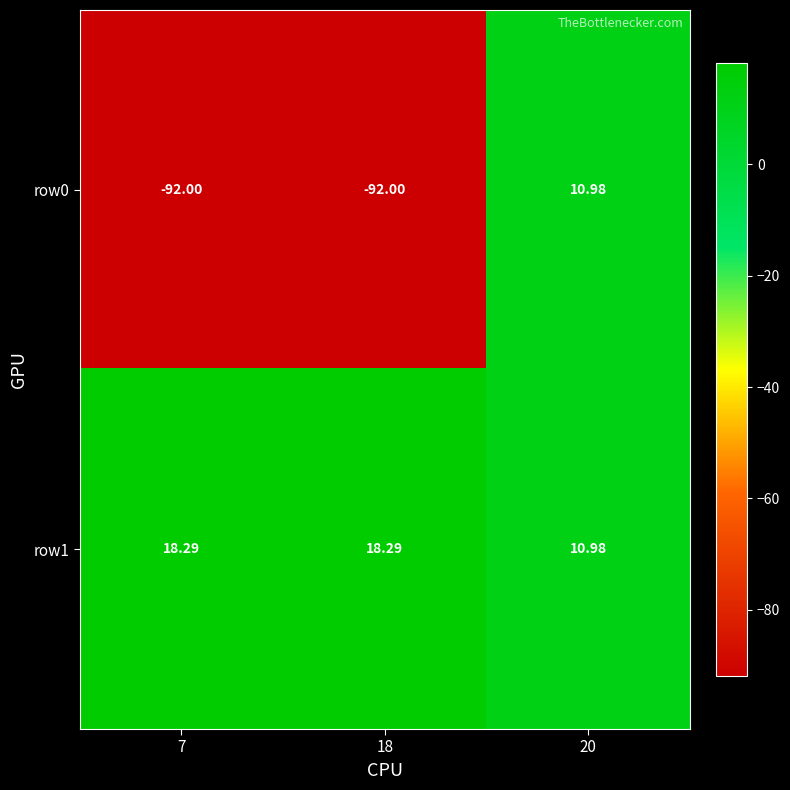

At which category does the chart reach its peak across all series?

7